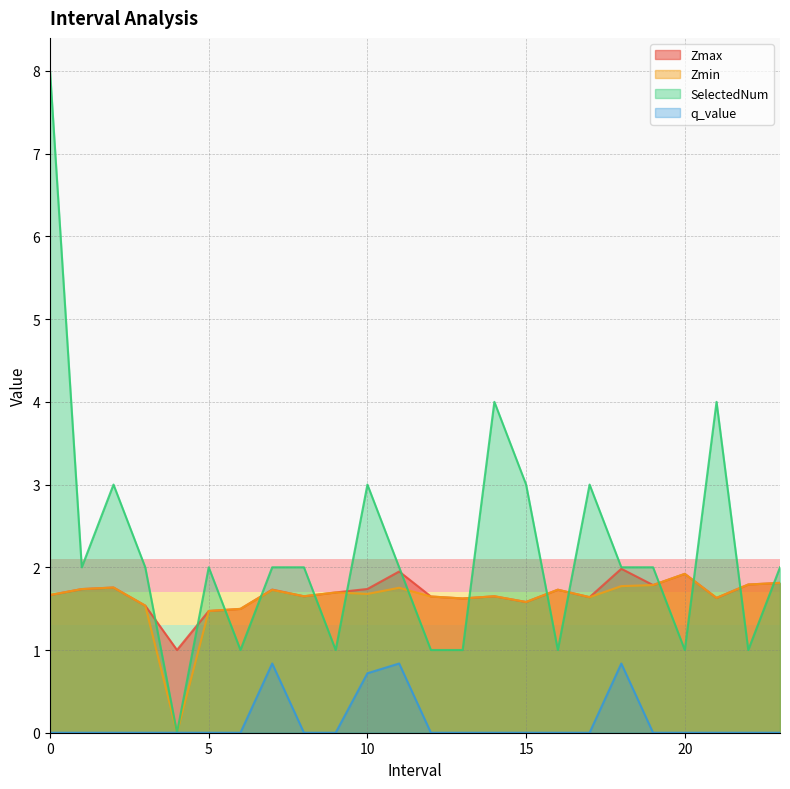

True or false: q_value and SelectedNum intersect in this chart.

False